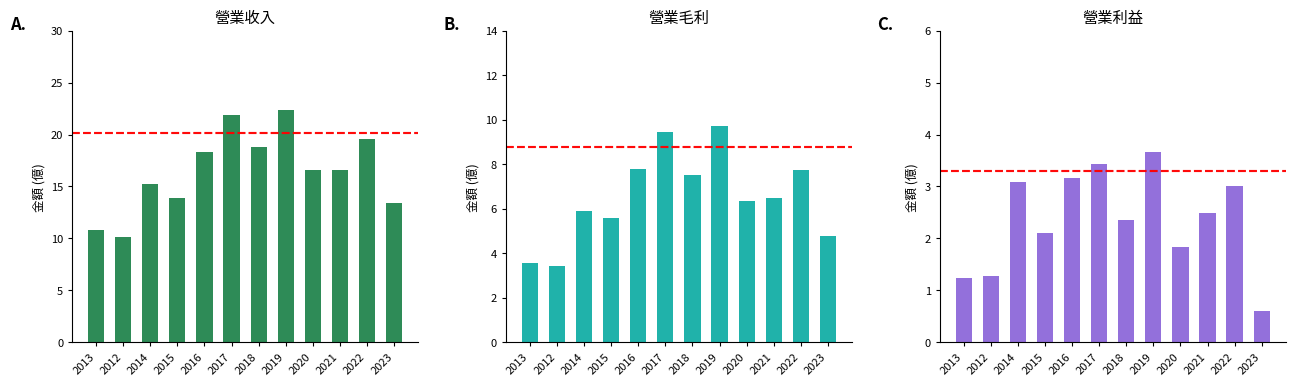

What is the label of the 11th bar from the right?

2012